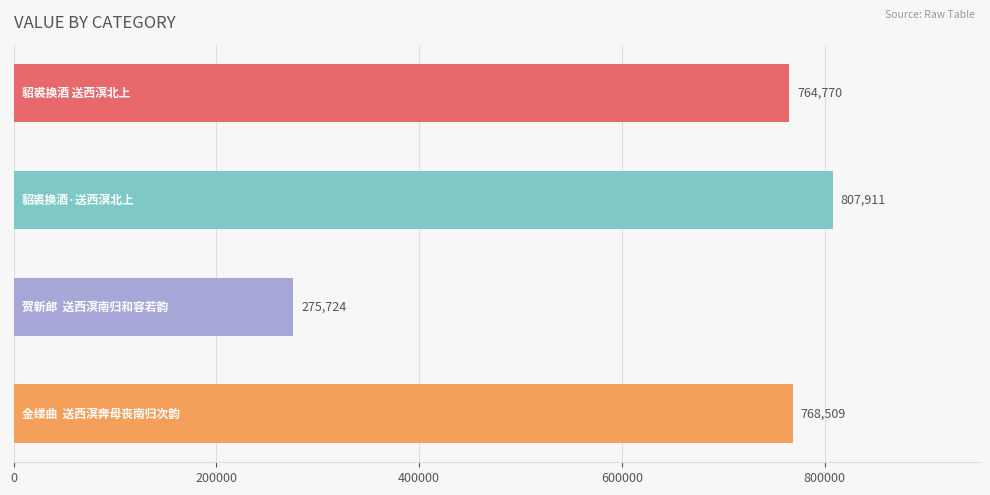

What is the greatest value displayed?

807911